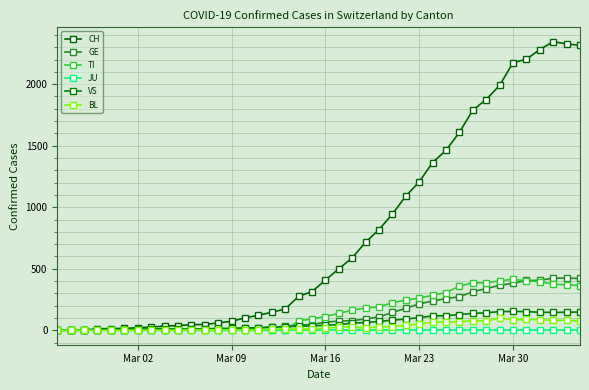

How many lines are shown in the chart?

6